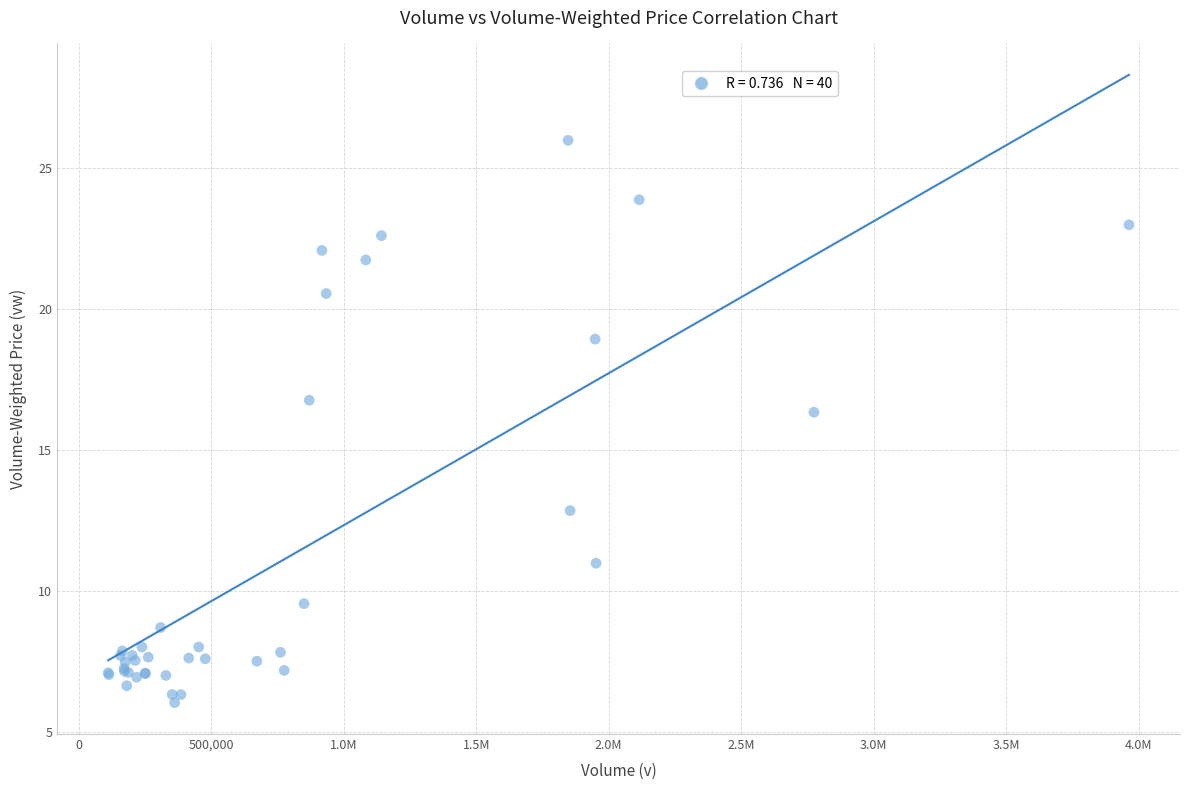

What Y value in the scatter plot is closest to 16?

16.3